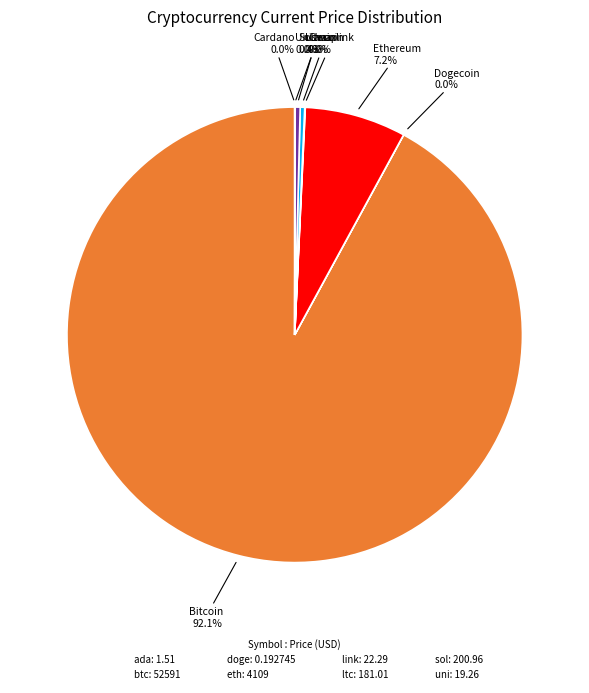

Is there a majority slice in this chart?

Yes